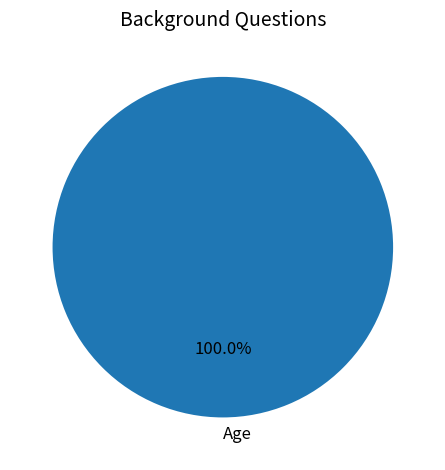

Which slice represents more than half of the pie?

Age